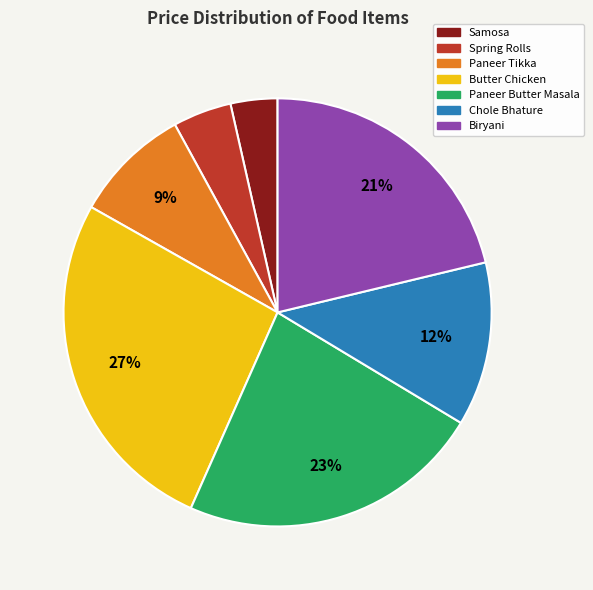

To the nearest percent, what is the average slice percentage?

14%